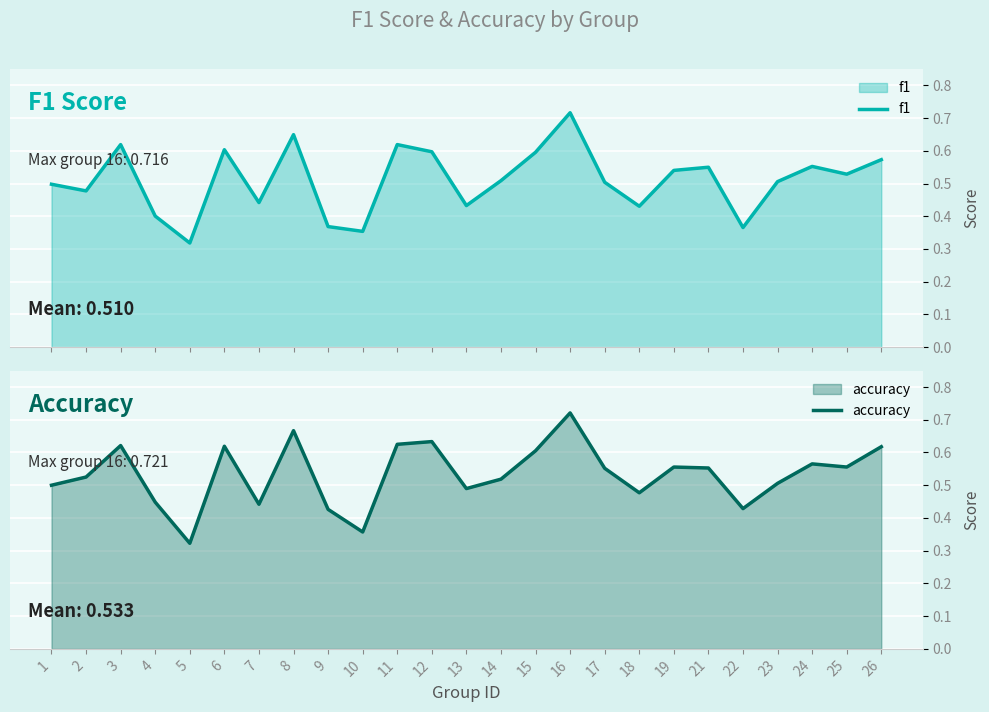

The accuracy series shows 1.0 at 16. True or false?

False